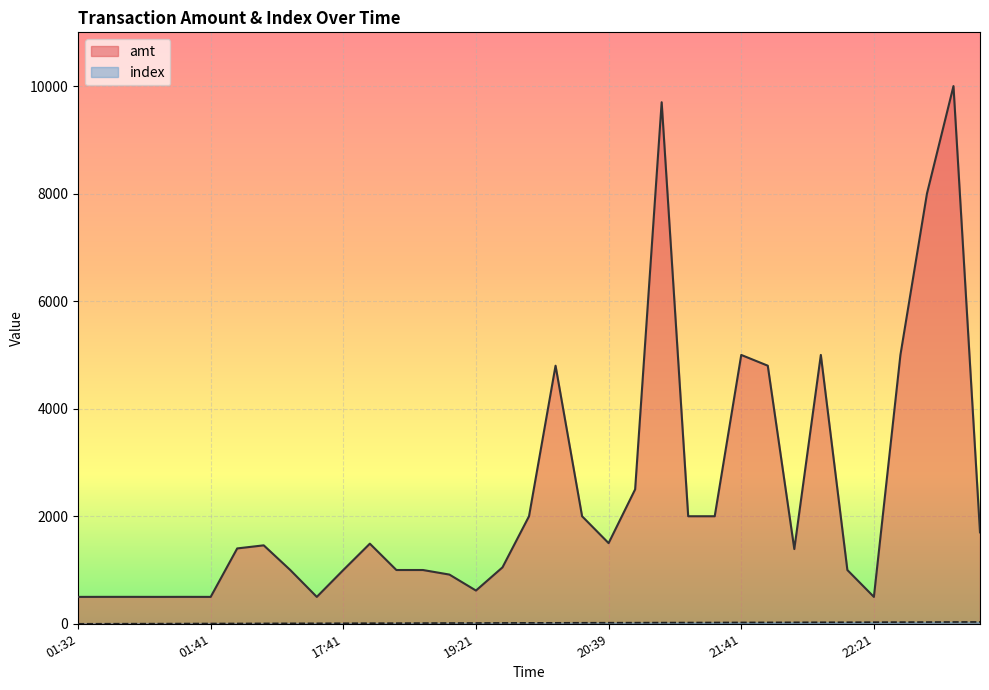

Which series has the largest total across all categories?

amt